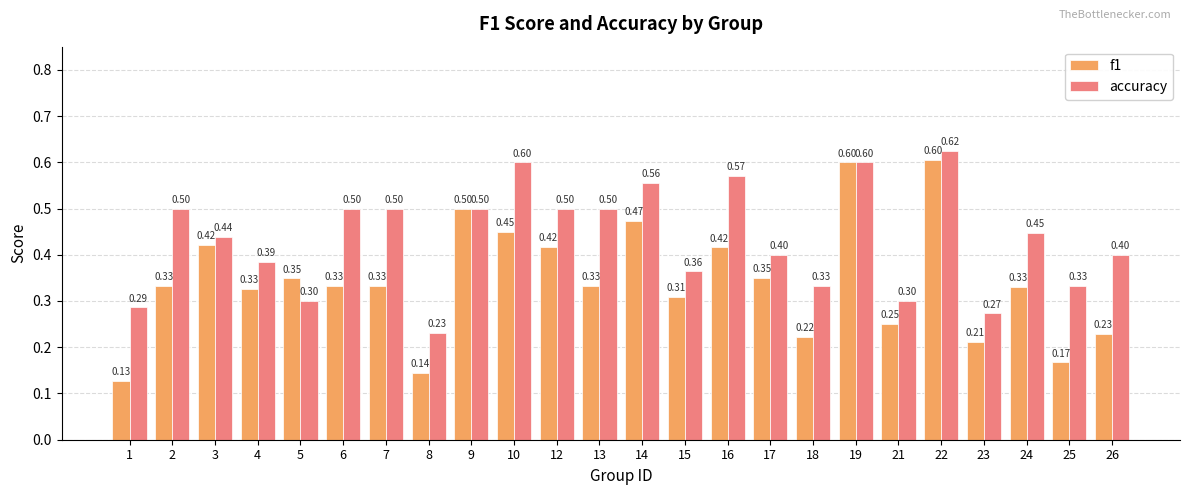

What value does the f1 series have at 15?

0.3